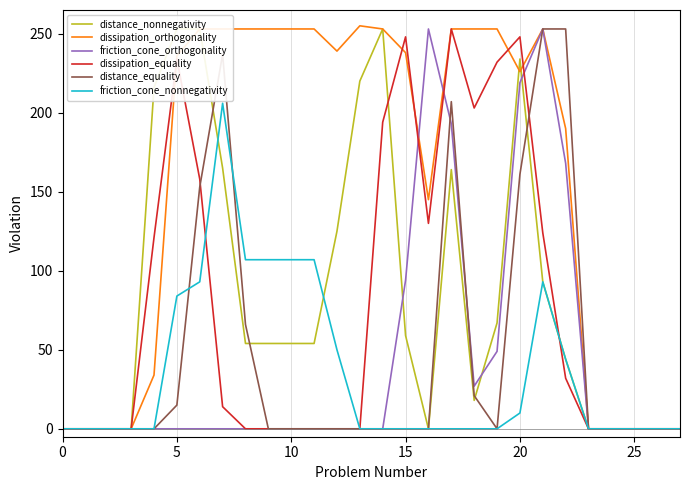

How many distinct data groups are displayed?

6